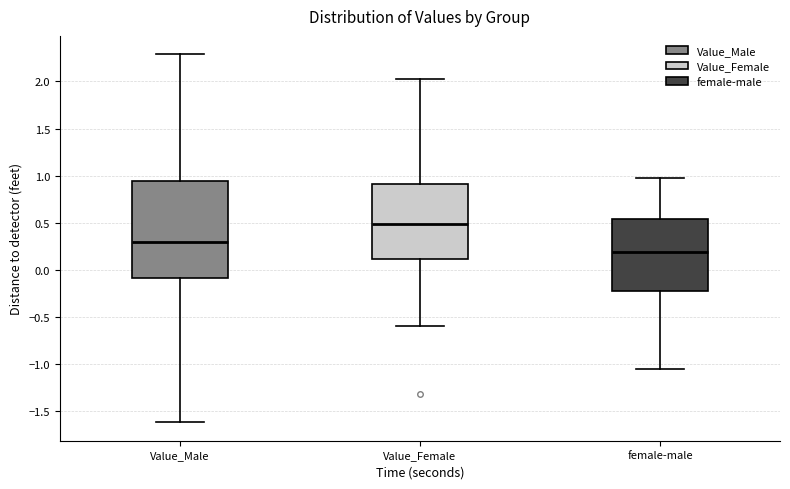

Where is the lower edge of the box for female-male on the y-axis? The values are not printed on the chart, so give them approximately, as read against the axis.

-0.20